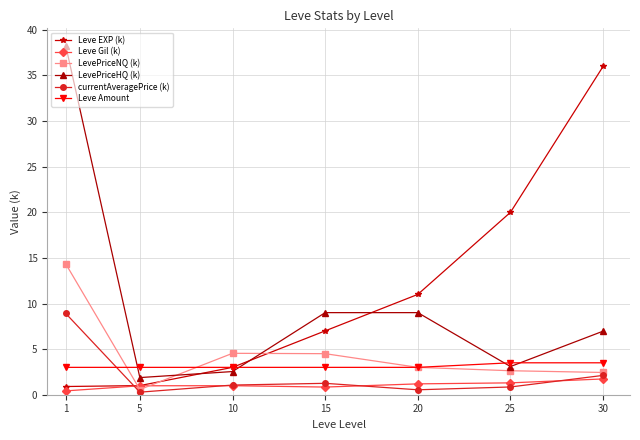

What is the greatest value displayed?

38.3